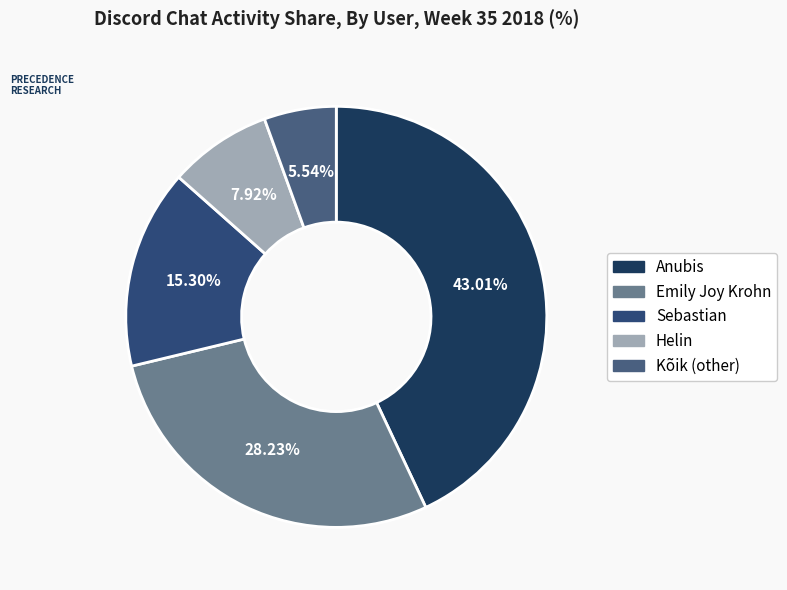

Count the number of slices in the pie.

5